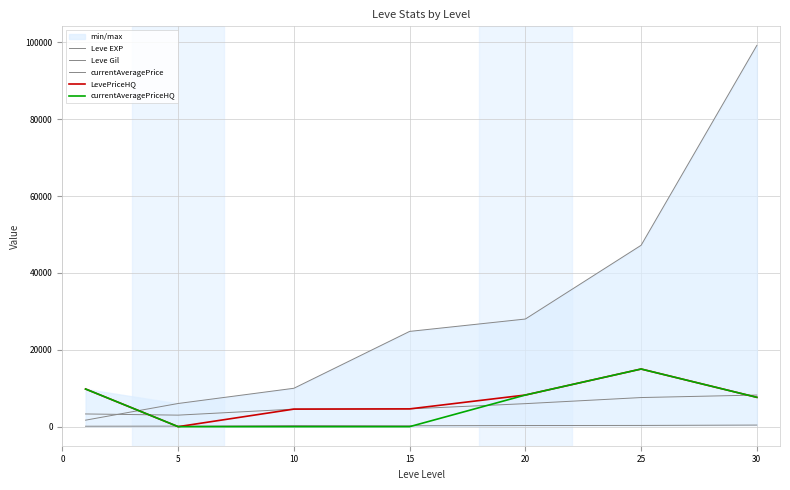

What is the value of the Leve Gil point at the 1st from the left?

112